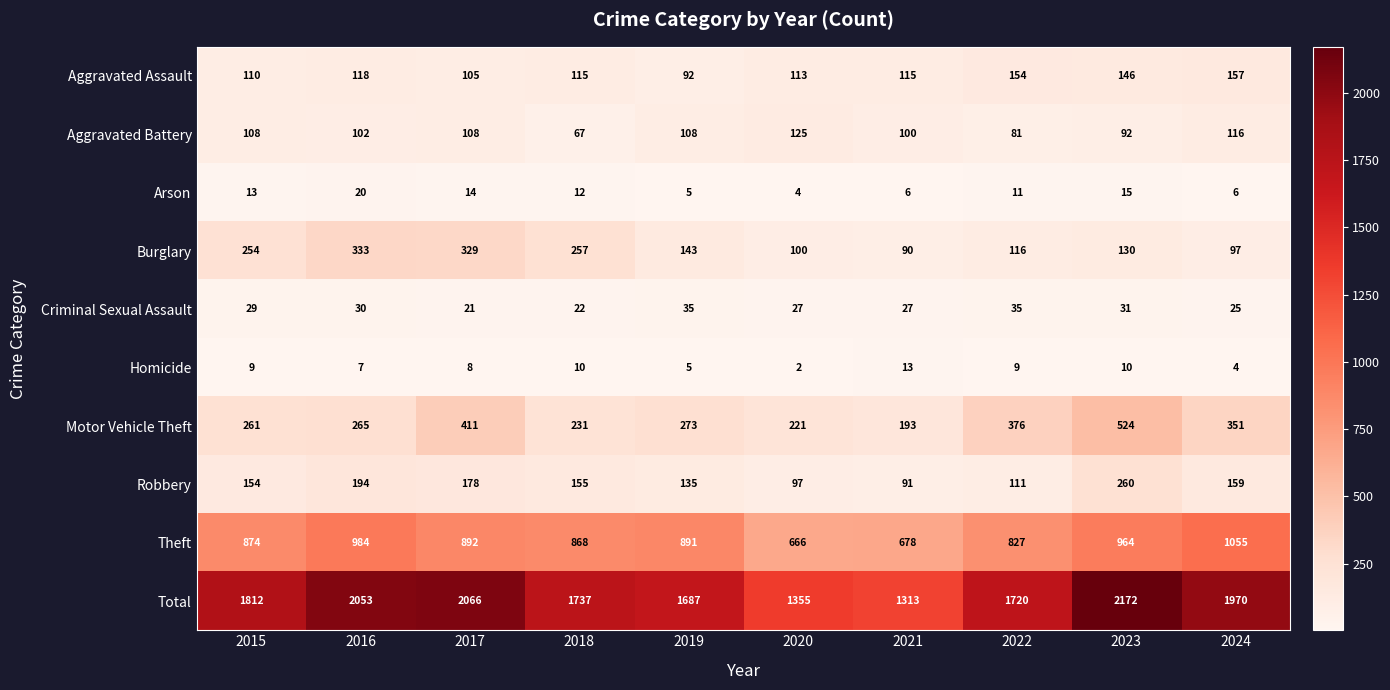

What is the total value across all series at 2017?

4132